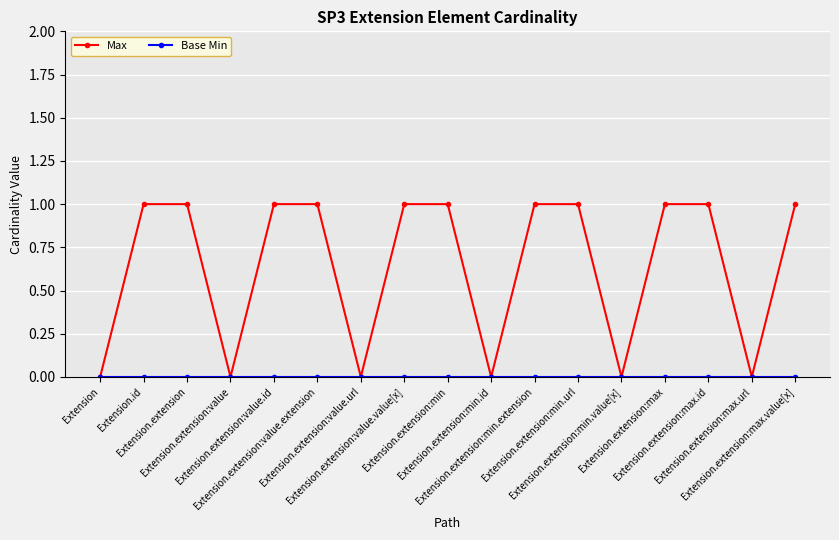

Does the chart display data point markers on the line(s)?

Yes